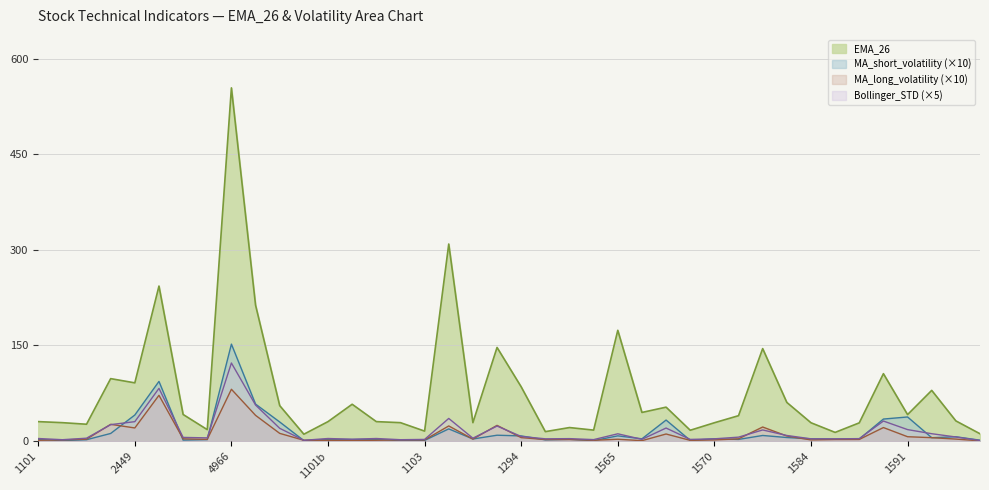

True or false: EMA_26 and Bollinger_STD cross at least once.

False